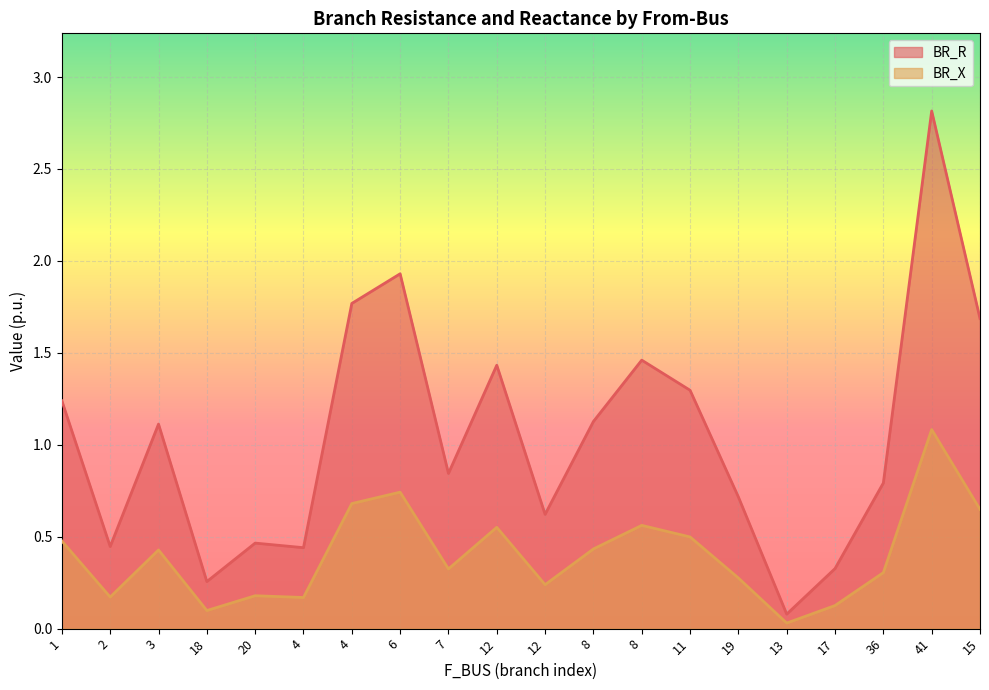

What value does the BR_X series have at 15?

0.6